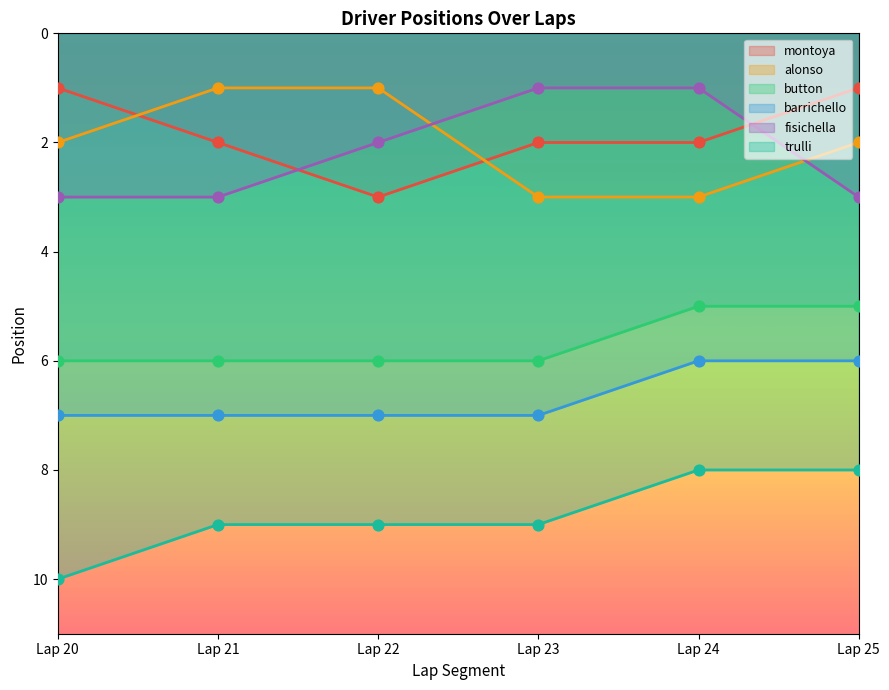

At how many categories does at least one series exceed 4?

6